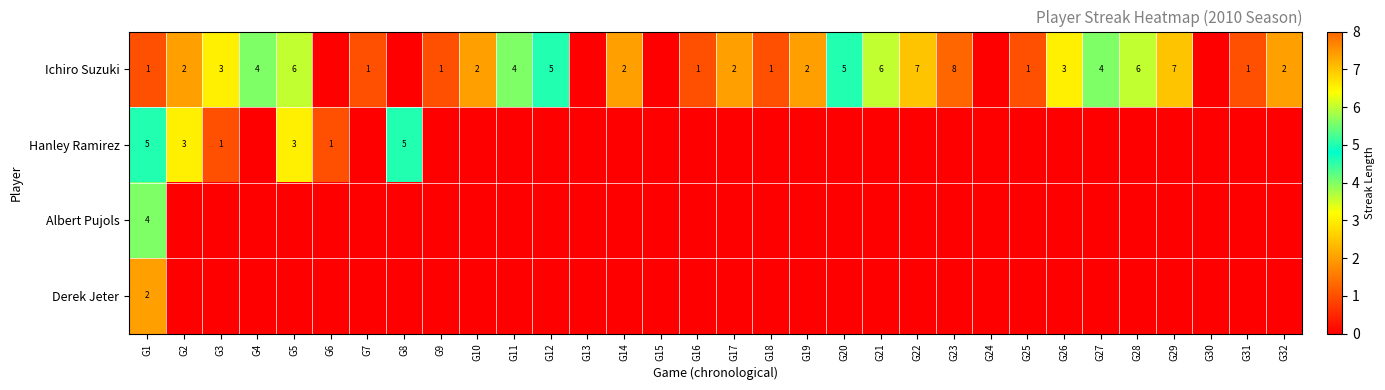

What is the sum of the Ichiro Suzuki values at G20 and G19?

7